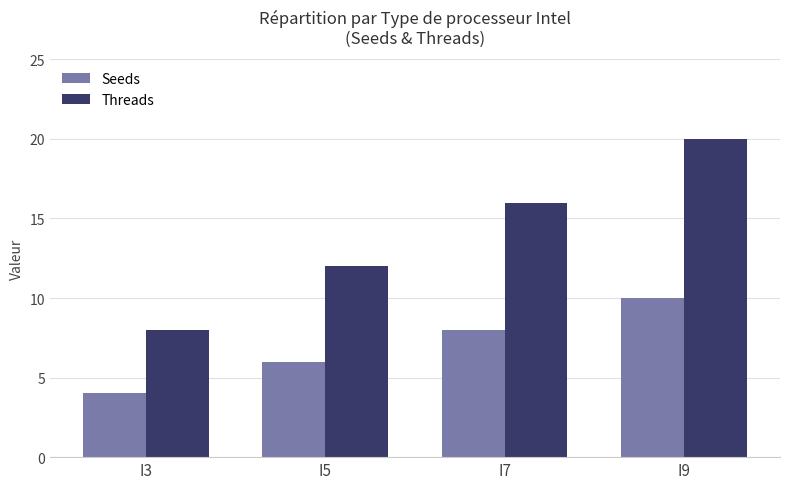

Reading left to right, extract all data points from this chart.

Seeds: I3=4	I5=6	I7=8	I9=10
Threads: I3=8	I5=12	I7=16	I9=20